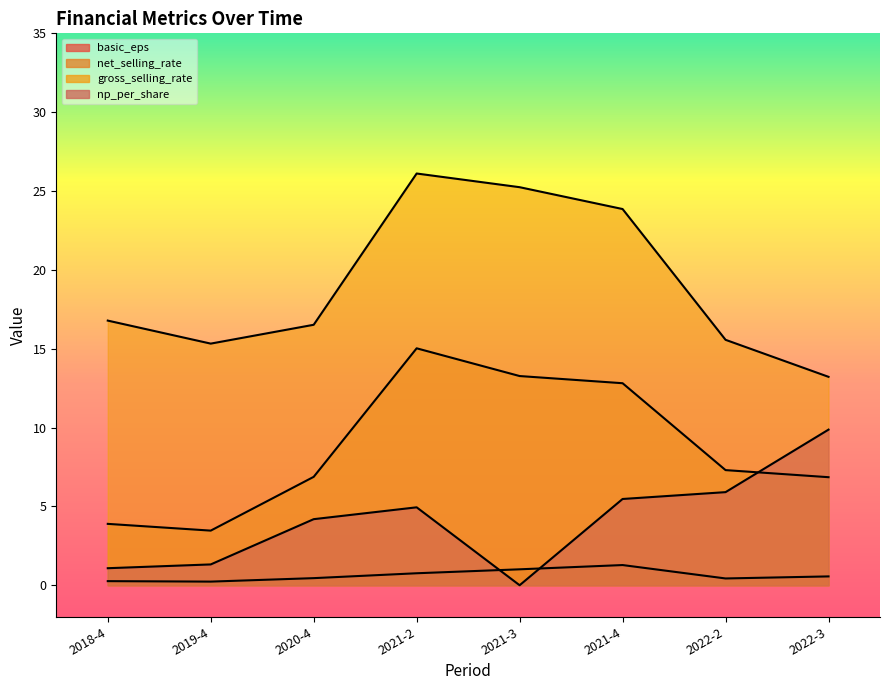

Where is the first local maximum for net_selling_rate?

2021-2